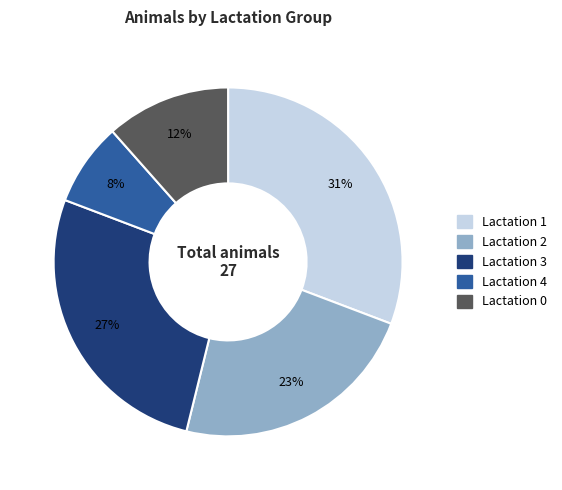

How many slices are in this pie chart?

5